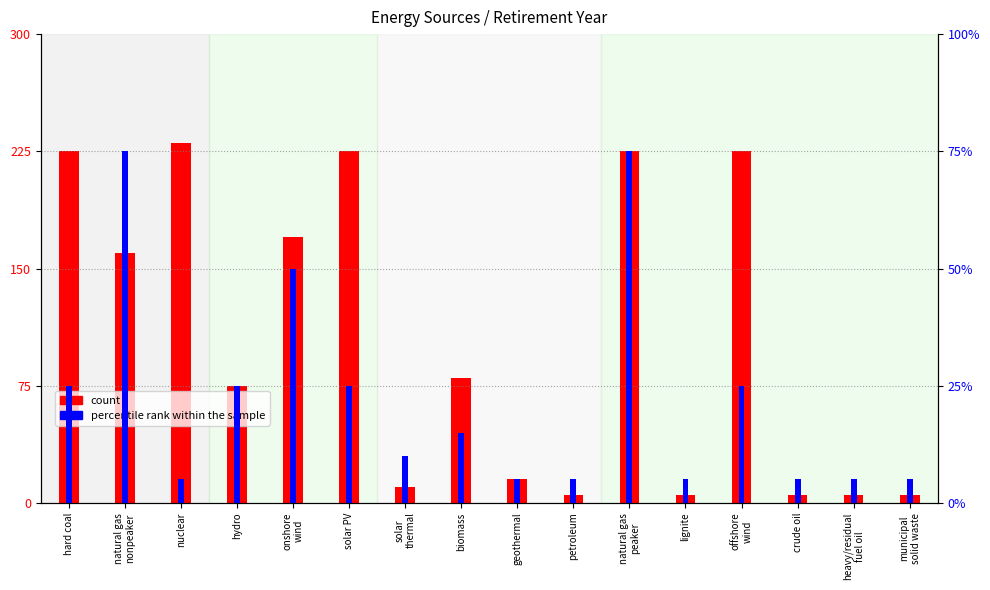

Rank the series by their average value, from lowest to highest.

percentile rank within the sample, count